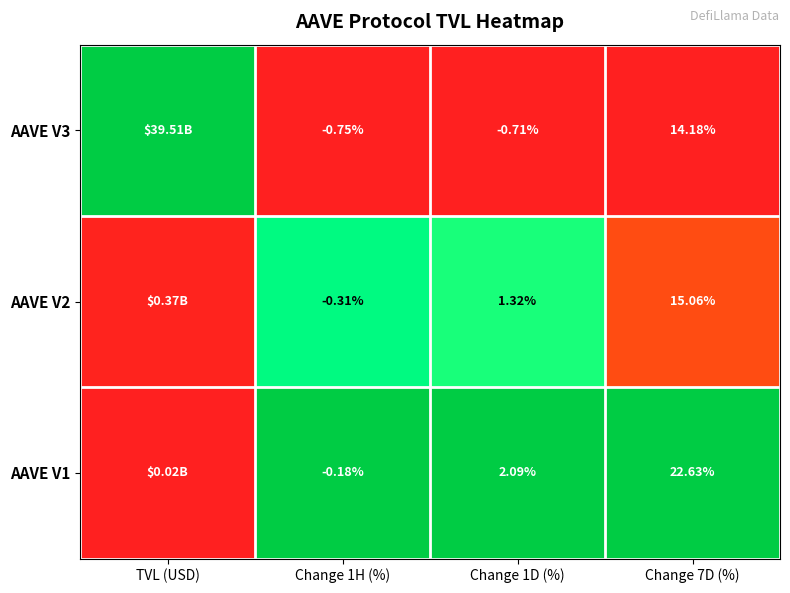

Between Change 1D (%) and Change 7D (%), which series saw the biggest shift?

AAVE V1